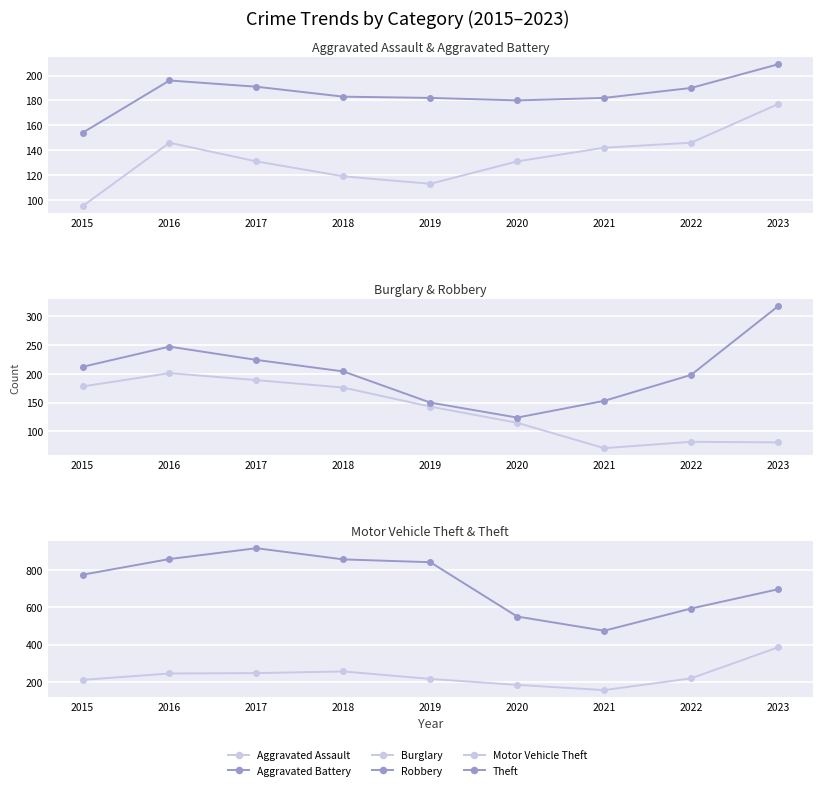

What is the spread (max minus min) of values at 2018?

737